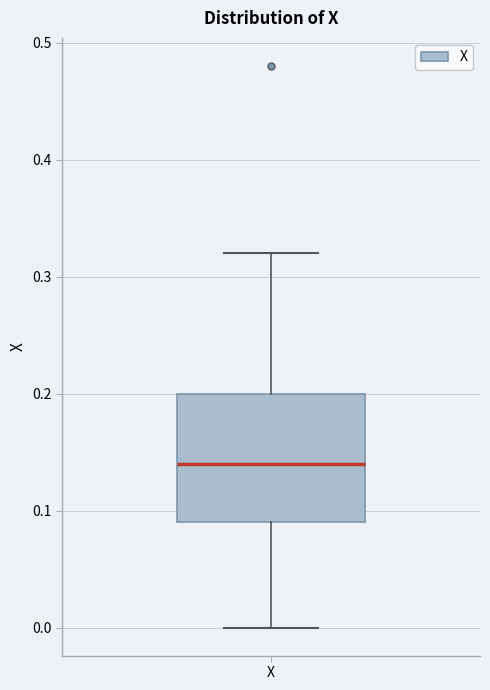

Where does the median line of the box for X sit on the y-axis? The values are not printed on the chart, so give them approximately, as read against the axis.

0.14